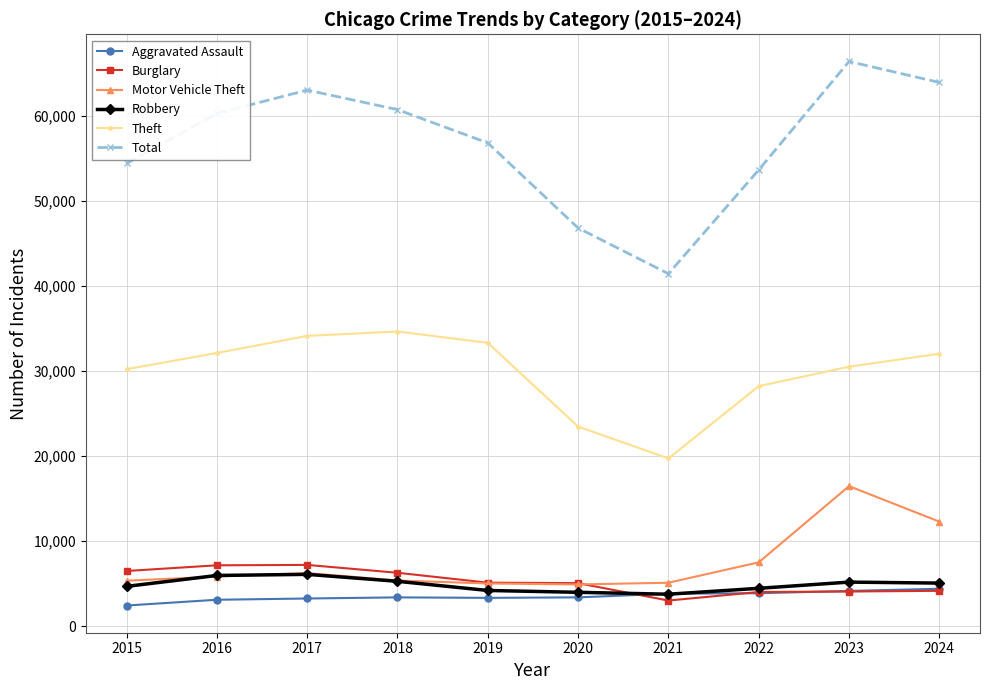

Which series has the widest spread of values?

Total